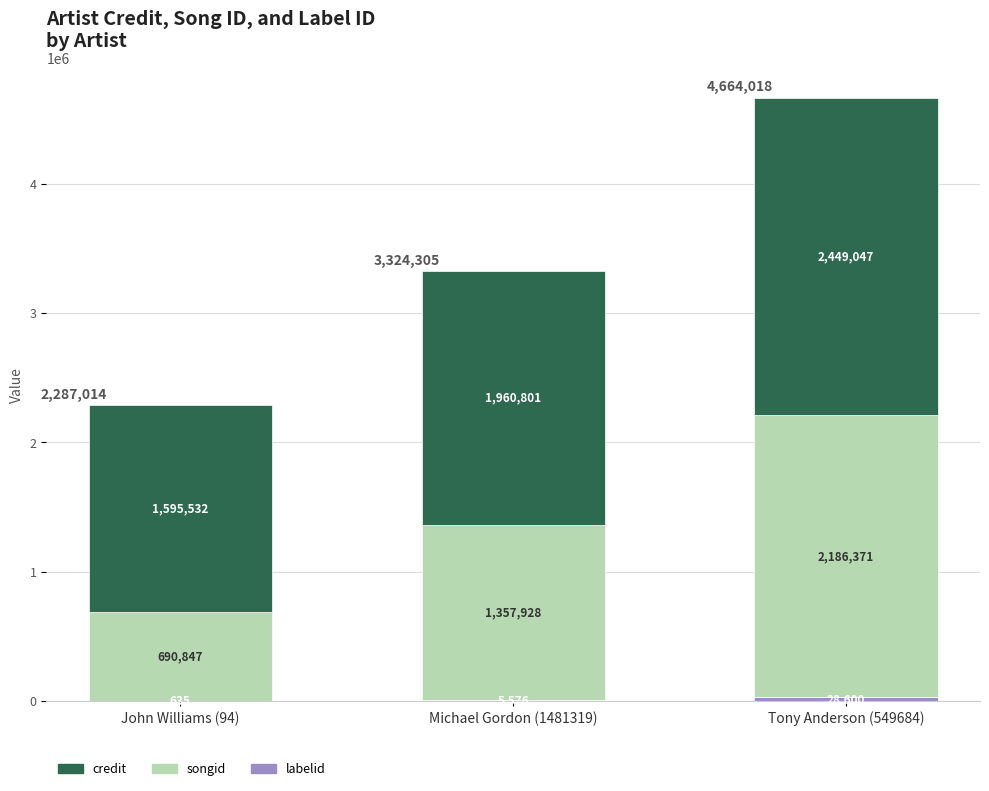

What is the total value across all series at Tony Anderson (549684)?

4664018